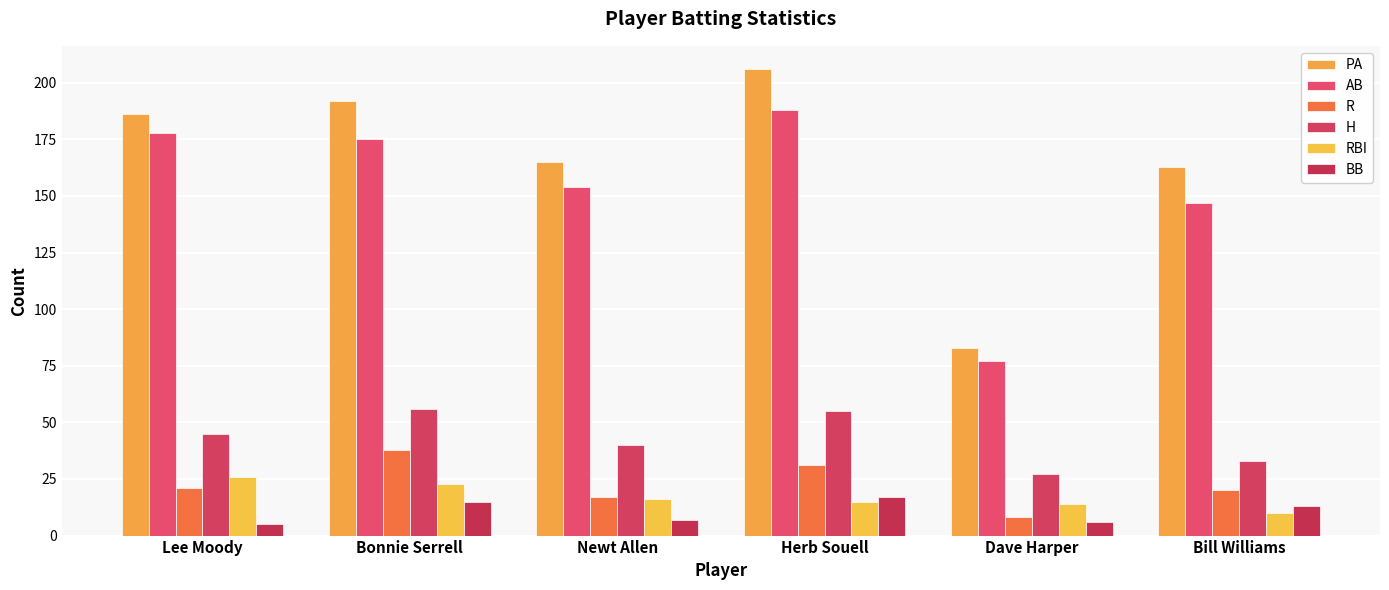

List the labels in order of H value, largest first.

Bonnie Serrell, Herb Souell, Lee Moody, Newt Allen, Bill Williams, Dave Harper